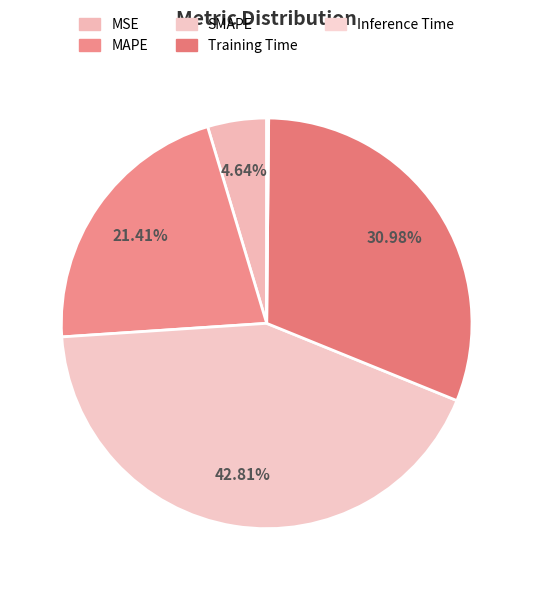

How many segments does this pie chart have?

5